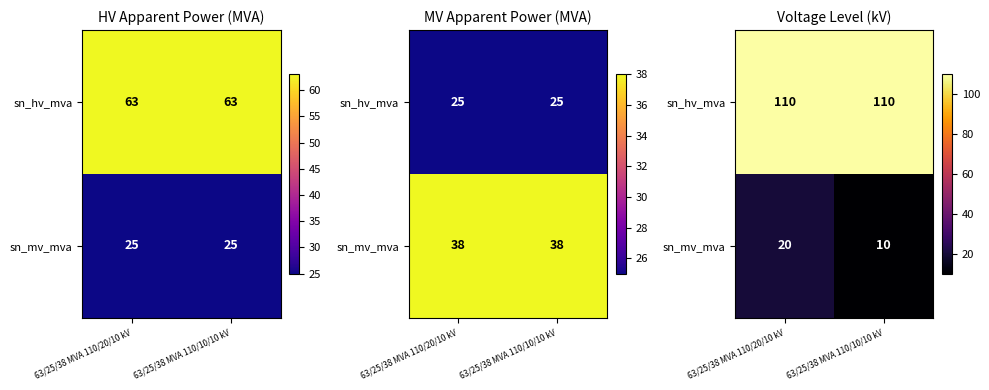

How many data points in sn_mv_mva are less than 20?

1